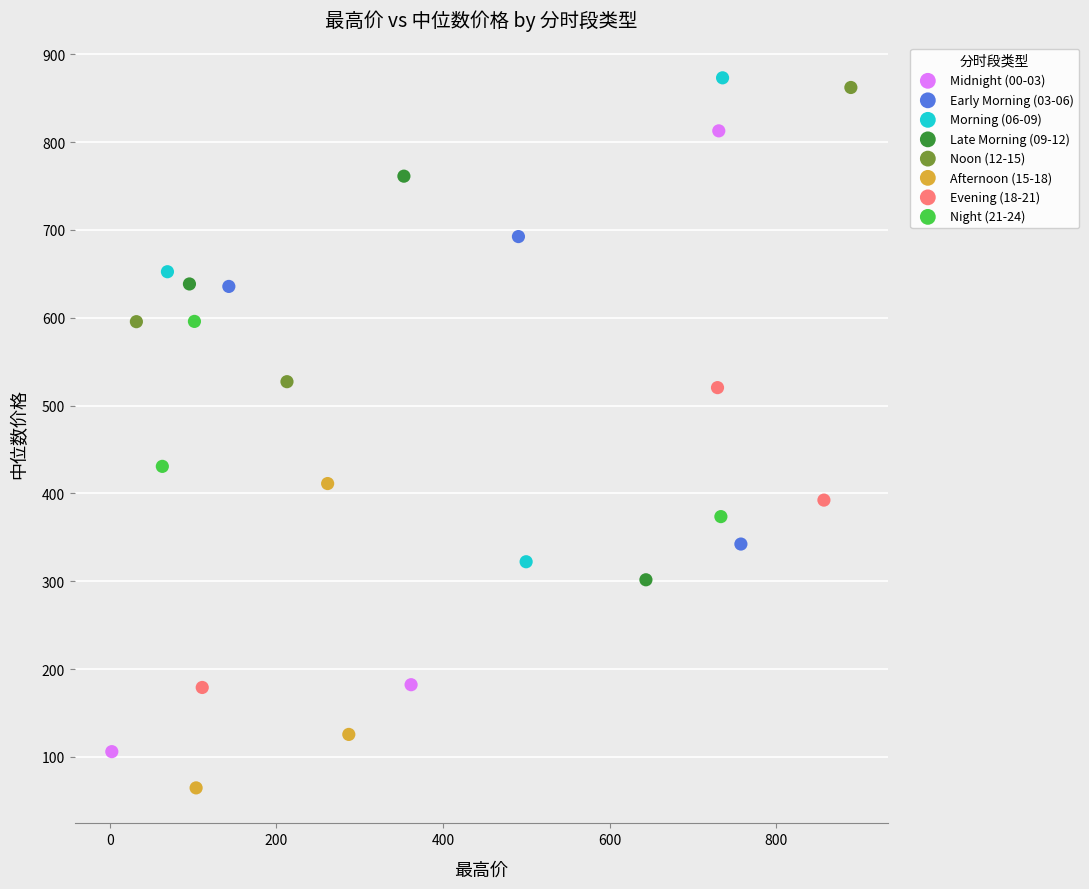

Which series reaches the minimum Y coordinate?

Afternoon (15-18)